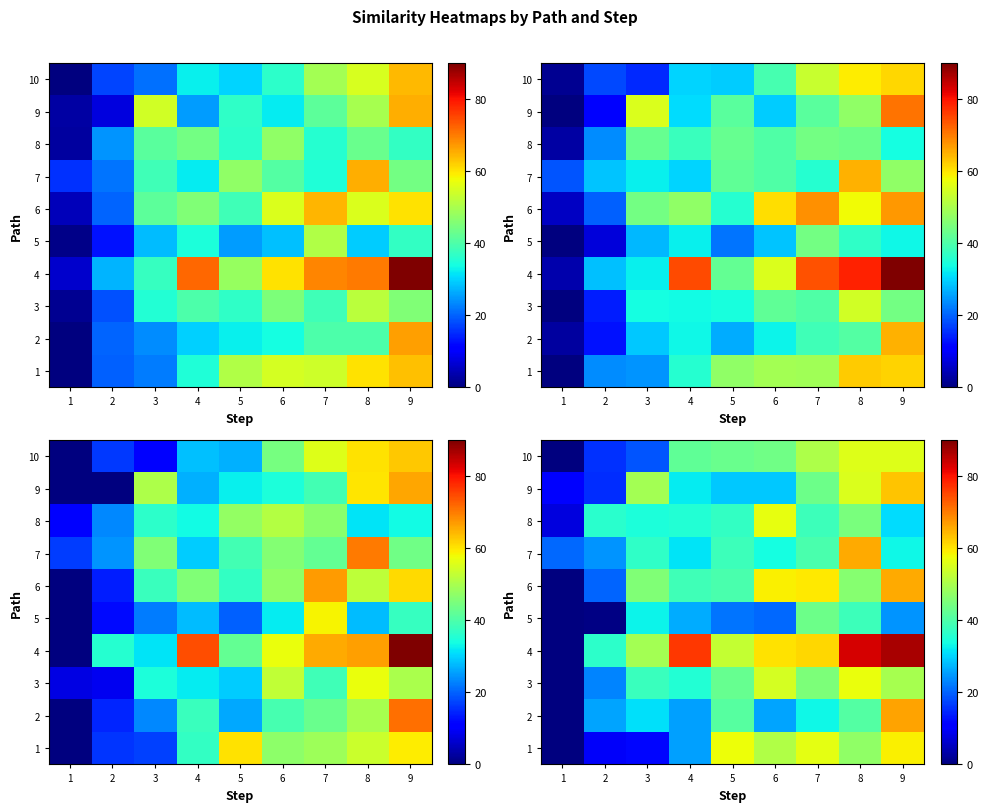

True or false: row_4 has a value of 8.8 at 5.

False